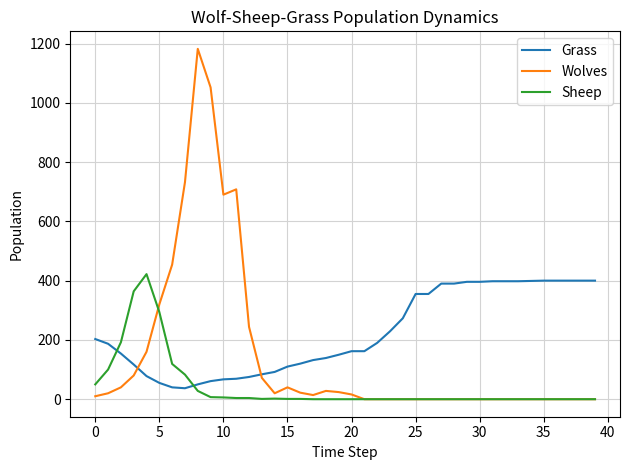

Which series has the largest range (max minus min)?

Wolves